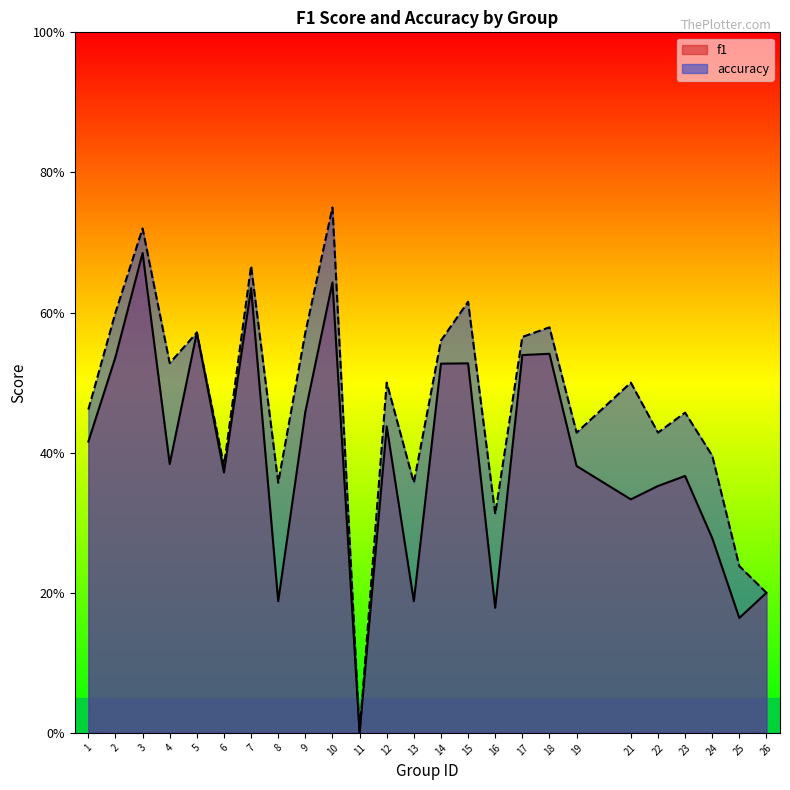

What are all the series names shown in the legend?

f1, accuracy